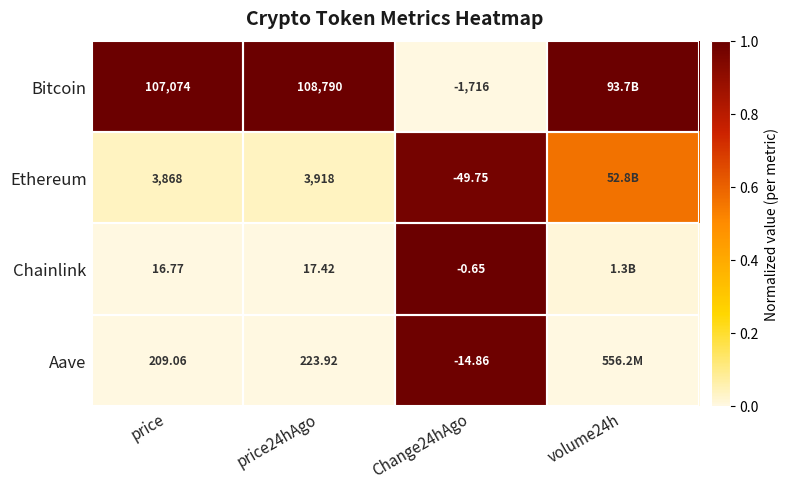

True or false: Chainlink has a value of 0.3 at Change24hAgo.

False